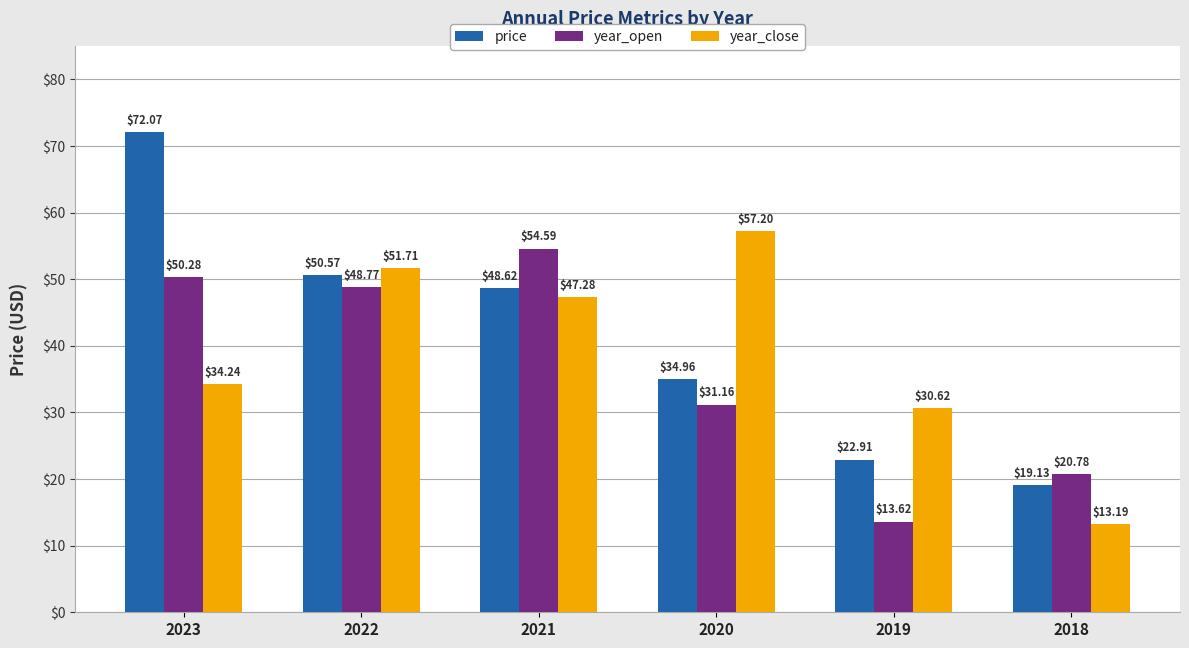

At 2023, list the series in order from largest to smallest.

price, year_open, year_close